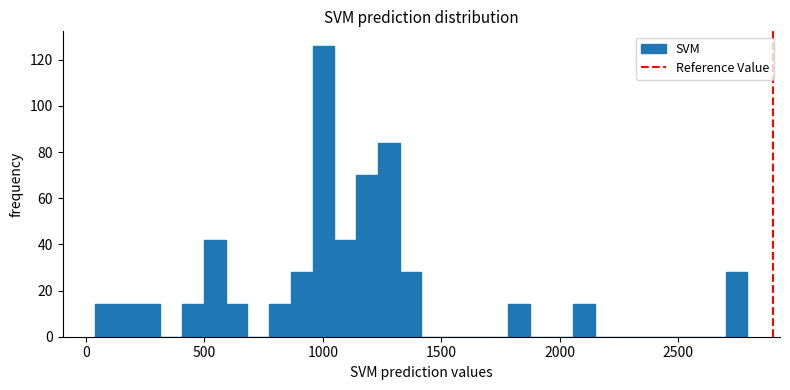

Around what value on the x-axis is the tallest bar? Give the approximate position of its centre, as read against the axis.

1000